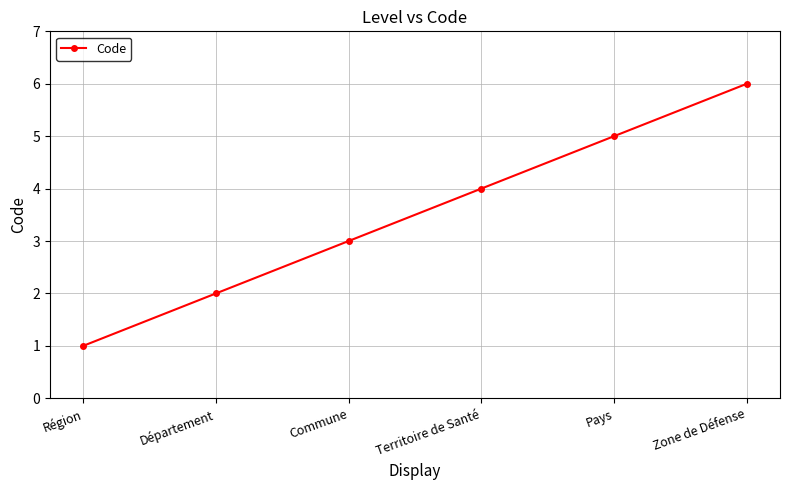

What value does the data have at Commune?

3